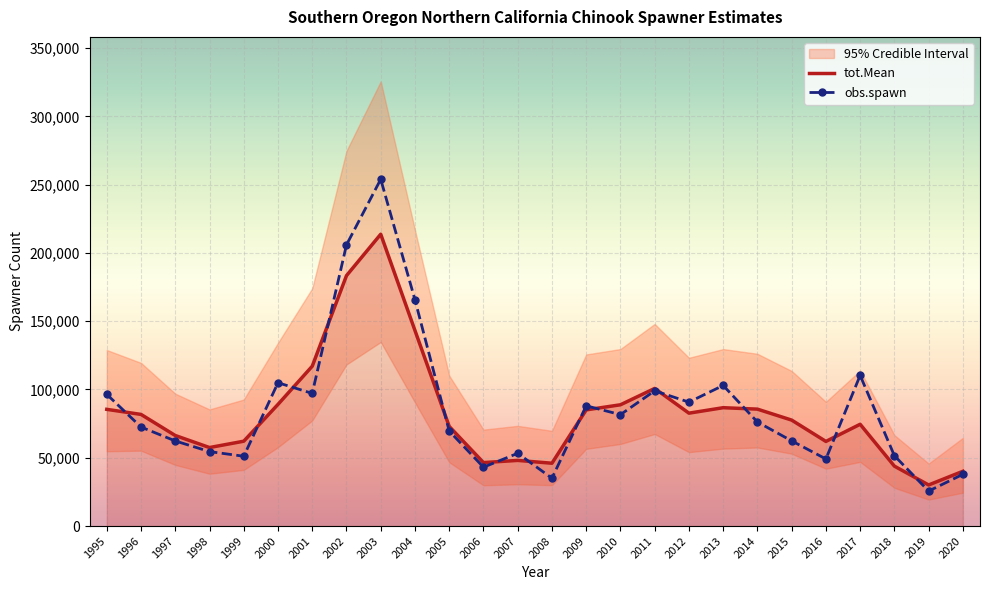

At how many categories does at least one series exceed 249088?

1